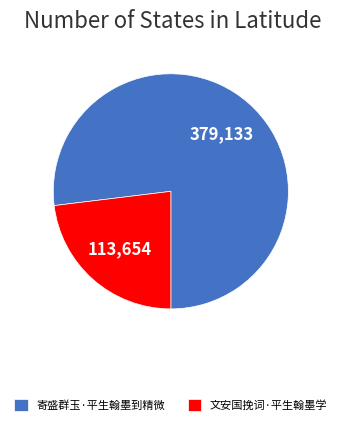

What is the ratio of the value at 寄盛群玉·平生翰墨到精微 to the value at 文安国挽词·平生翰墨学?

3.3